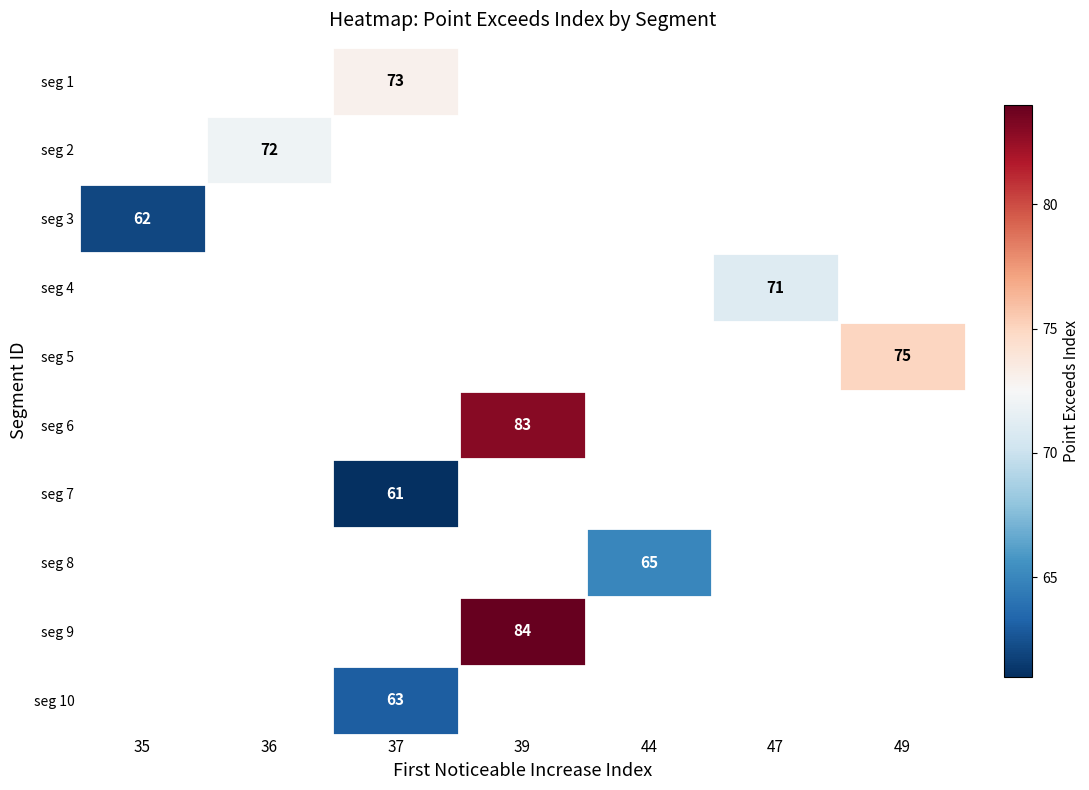

Is it true that seg 2 equals 72 at 36?

True